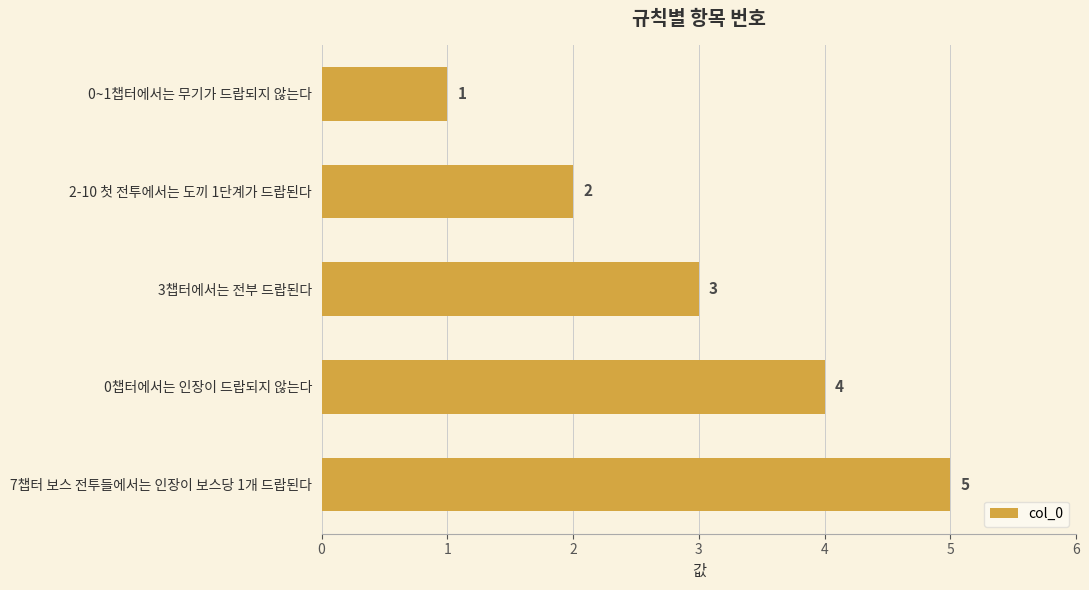

Rank the categories by value from highest to lowest.

7챕터 보스 전투들에서는 인장이 보스당 1개 드랍된다, 0챕터에서는 인장이 드랍되지 않는다, 3챕터에서는 전부 드랍된다, 2-10 첫 전투에서는 도끼 1단계가 드랍된다, 0~1챕터에서는 무기가 드랍되지 않는다